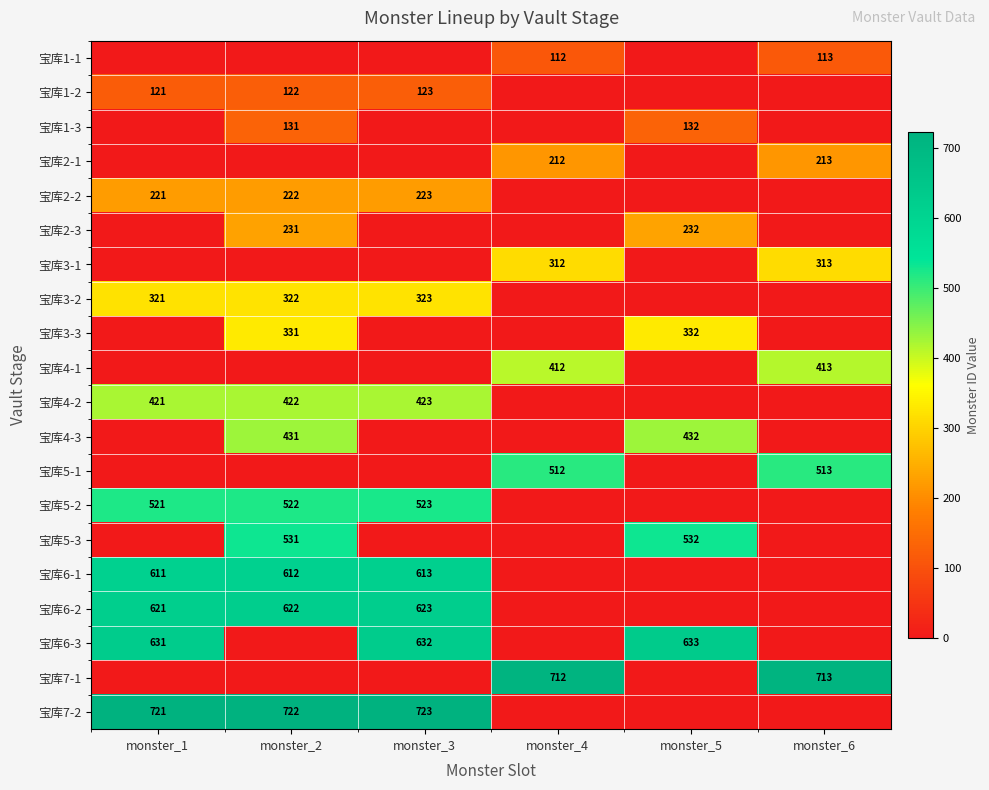

True or false: 宝库5-3 has a value of 531 at monster_2.

True